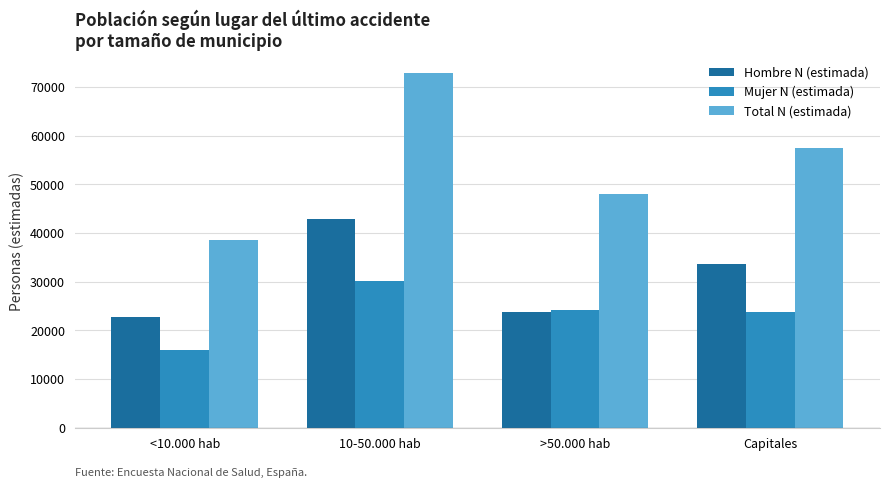

Does the chart contain any negative values?

No